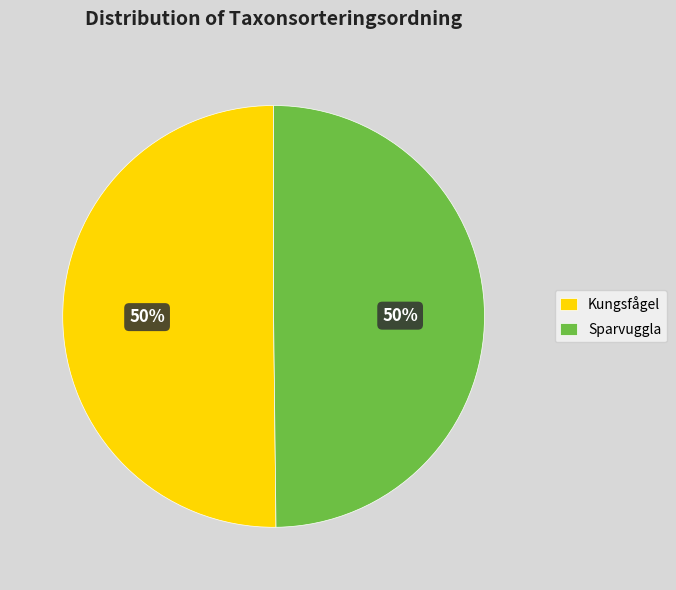

To the nearest percent, what is the combined percentage of Kungsfågel and Sparvuggla?

100%